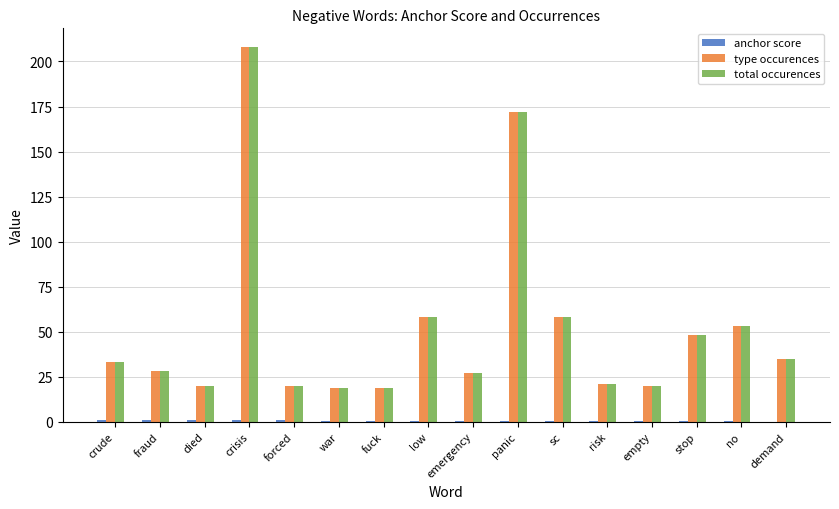

True or false: type occurences has a value of 19.0 at war.

True